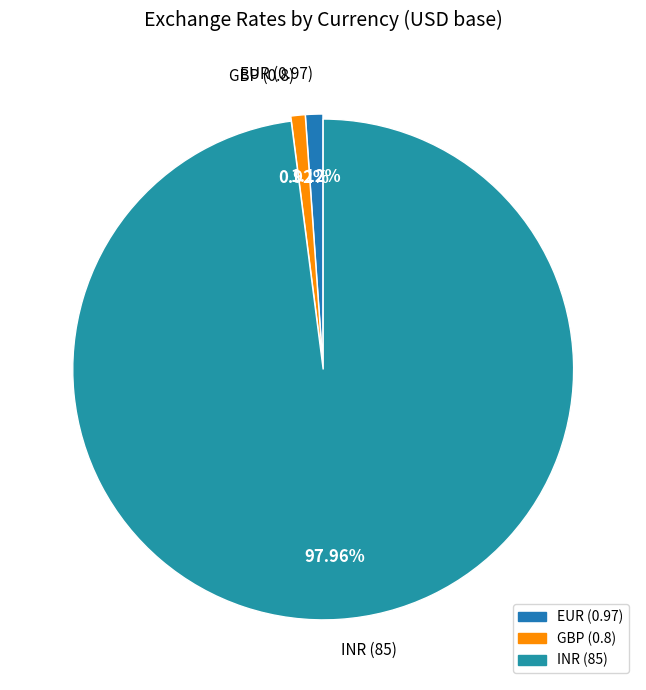

To the nearest percent, what is the average slice percentage?

33%